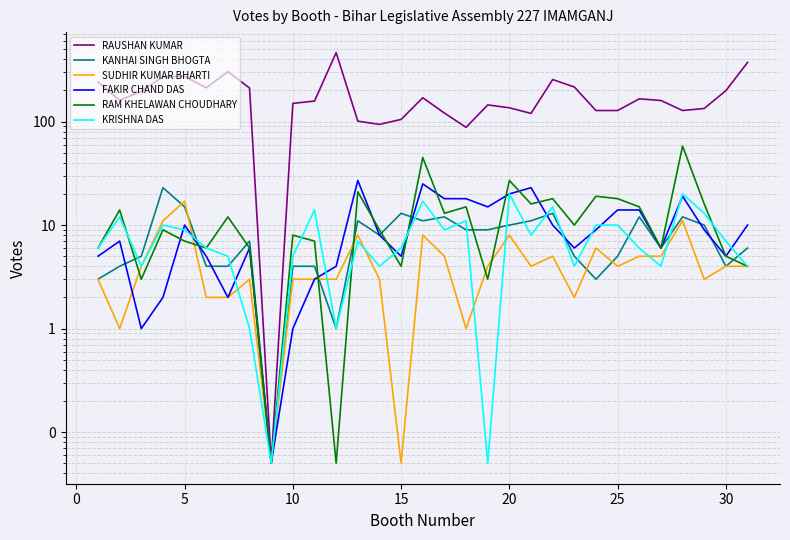

How many series are shown in this chart?

6